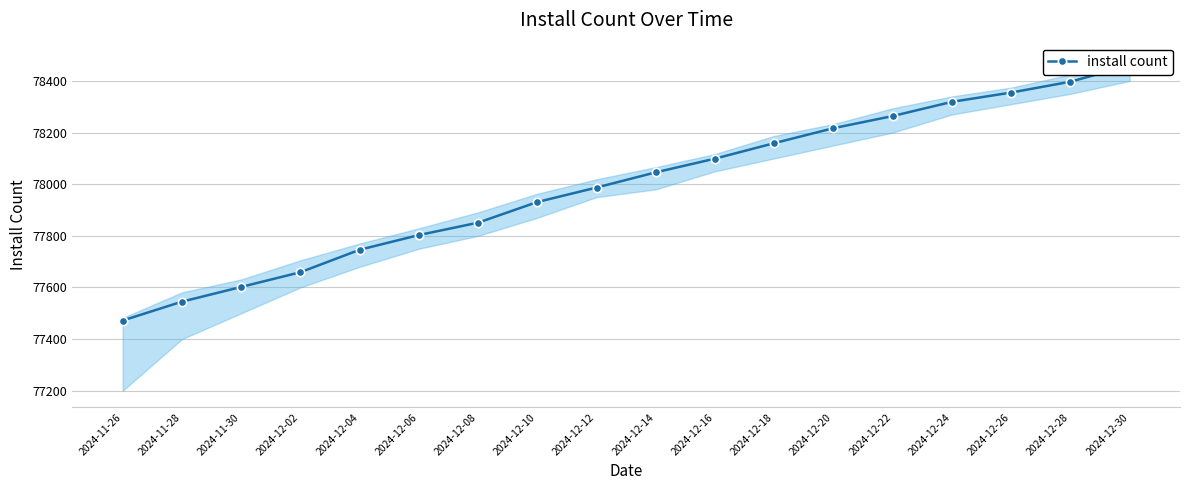

What is the difference between the values at 2024-12-04 and 2024-12-30?

714